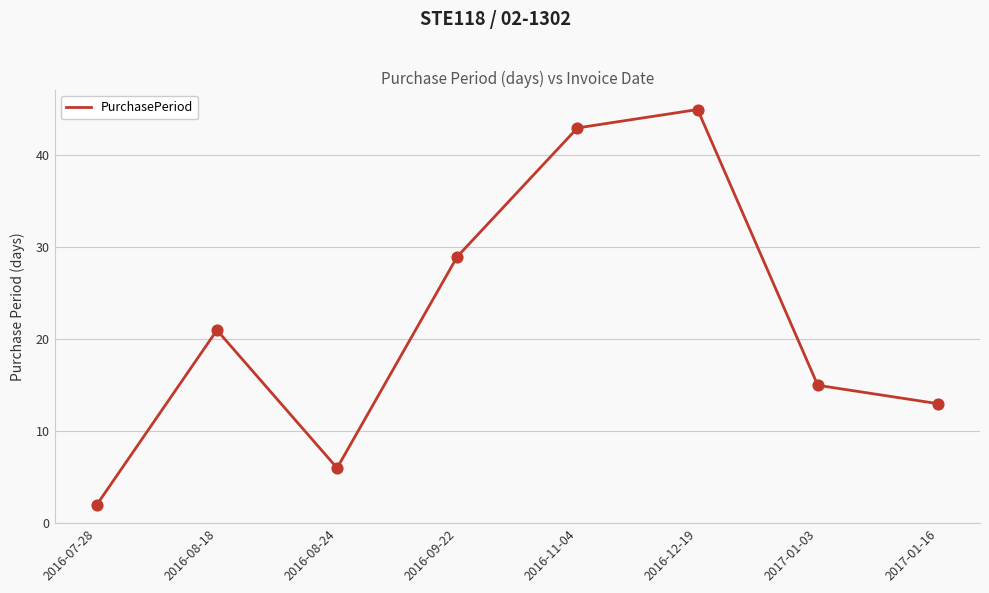

Approximately how many times larger is the value at 2016-08-18 compared to 2017-01-03?

1.4